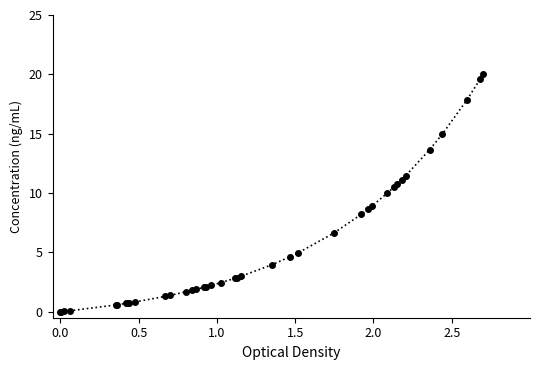

What is the difference between the maximum and minimum values?

20.0